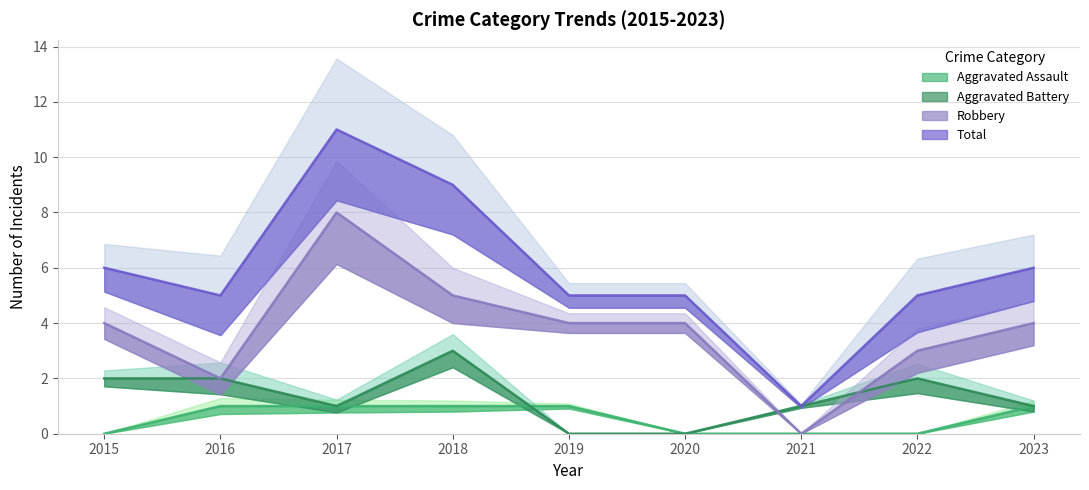

How many lines are shown in the chart?

4